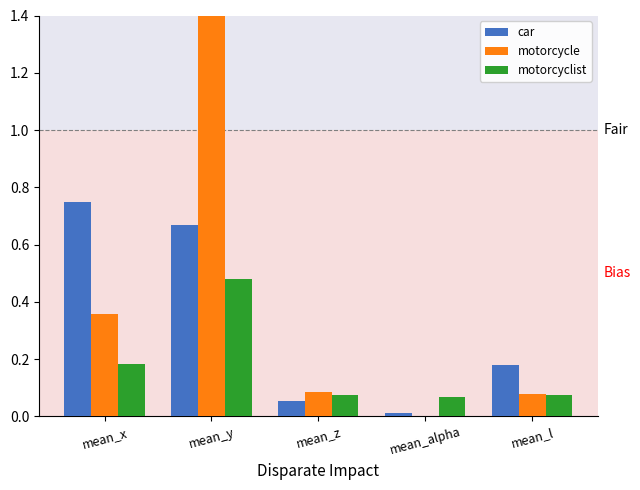

Which label corresponds to the largest value in the chart?

mean_y